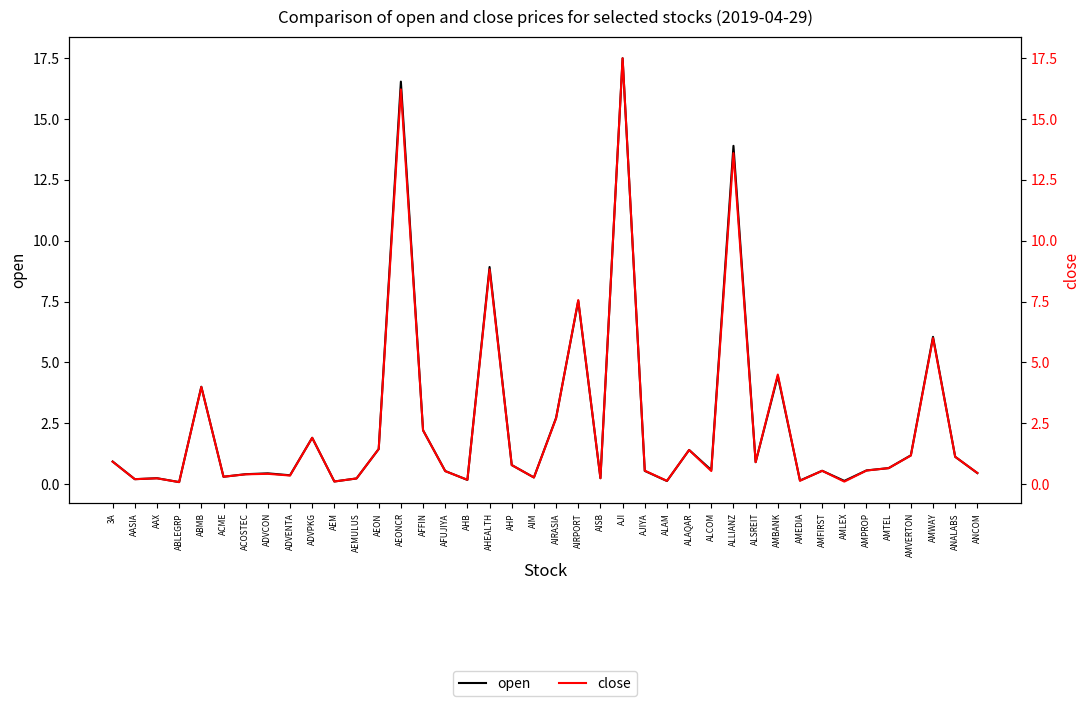

What is the sum of the close values at 3A and AMTEL?

1.6